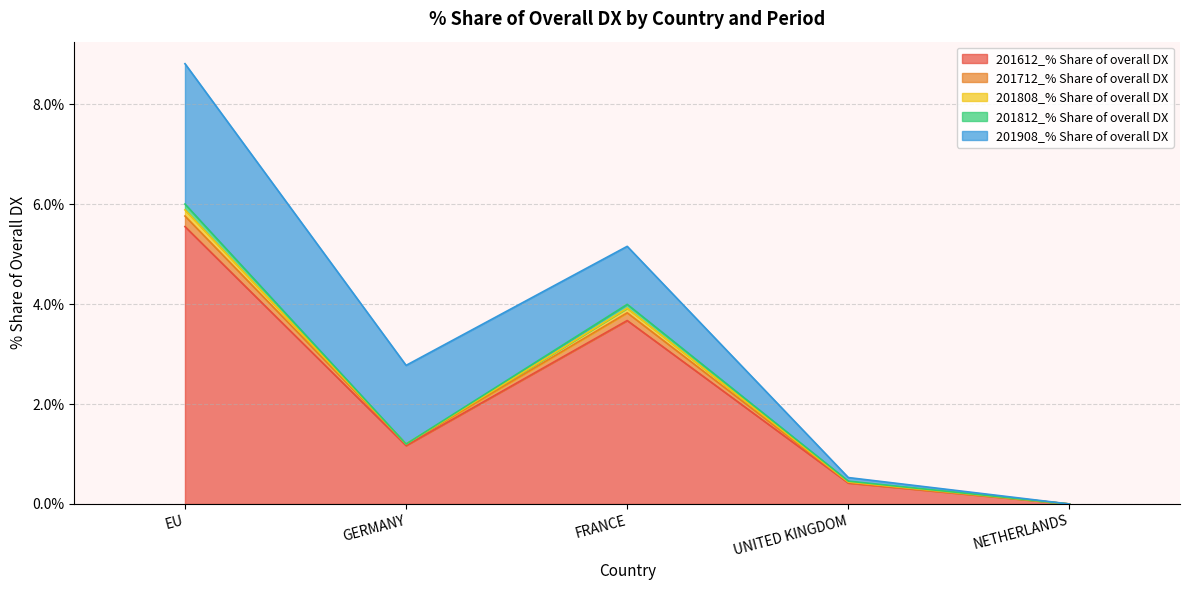

List the labels in order of 201612_% Share of overall DX value, smallest first.

NETHERLANDS, UNITED KINGDOM, GERMANY, FRANCE, EU